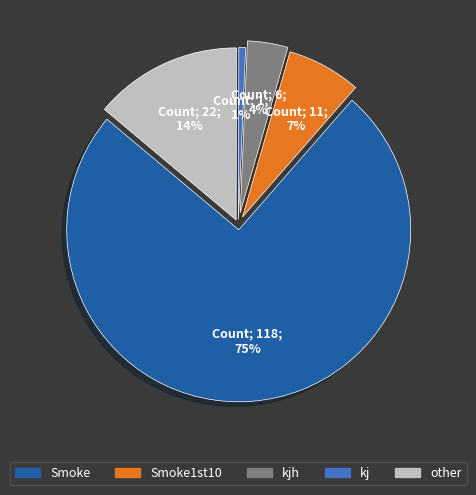

To the nearest percent, what is the average slice percentage?

20%